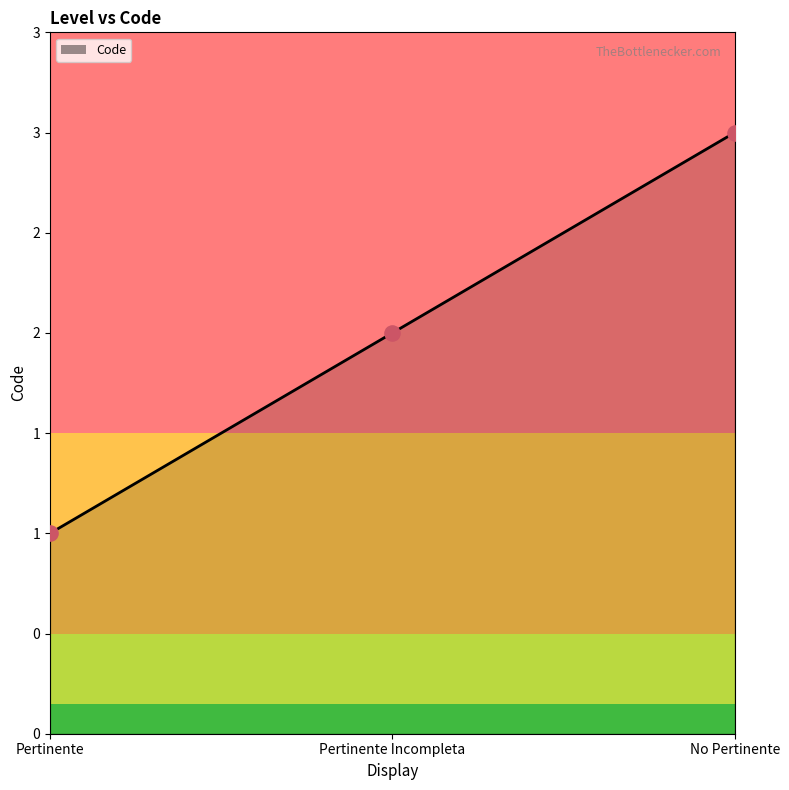

Approximately how many times larger is the value at Pertinente compared to No Pertinente?

0.3